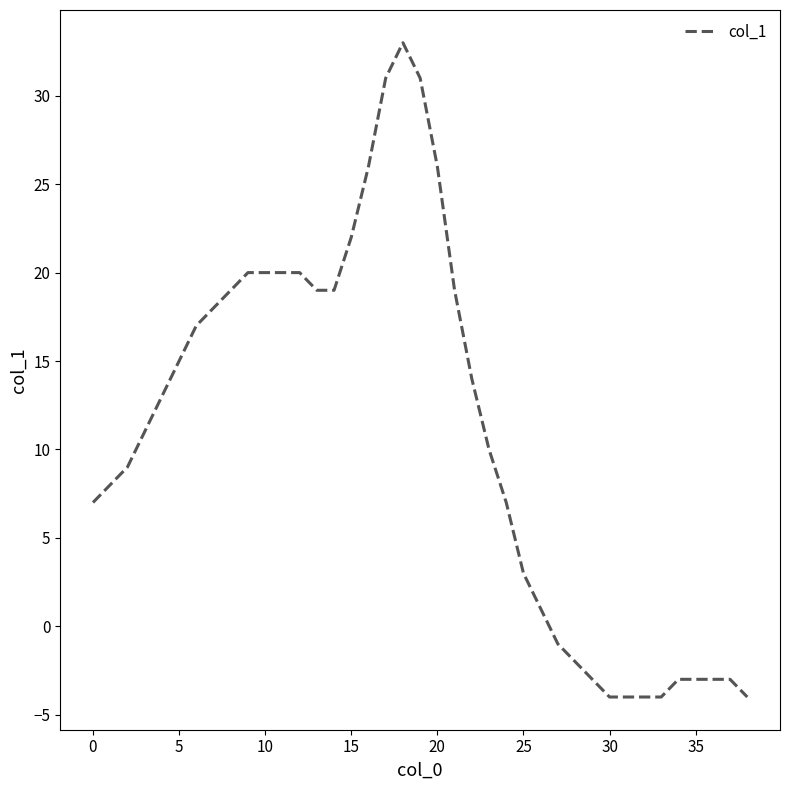

Reading left to right, transcribe all the data shown in this chart.

7	8	9	11	13	15	17	18	19	20	20	20	20	19	19	22	26	31	33	31	26	19	14	10	7	3	1	-1	-2	-3	-4	-4	-4	-4	-3	-3	-3	-3	-4